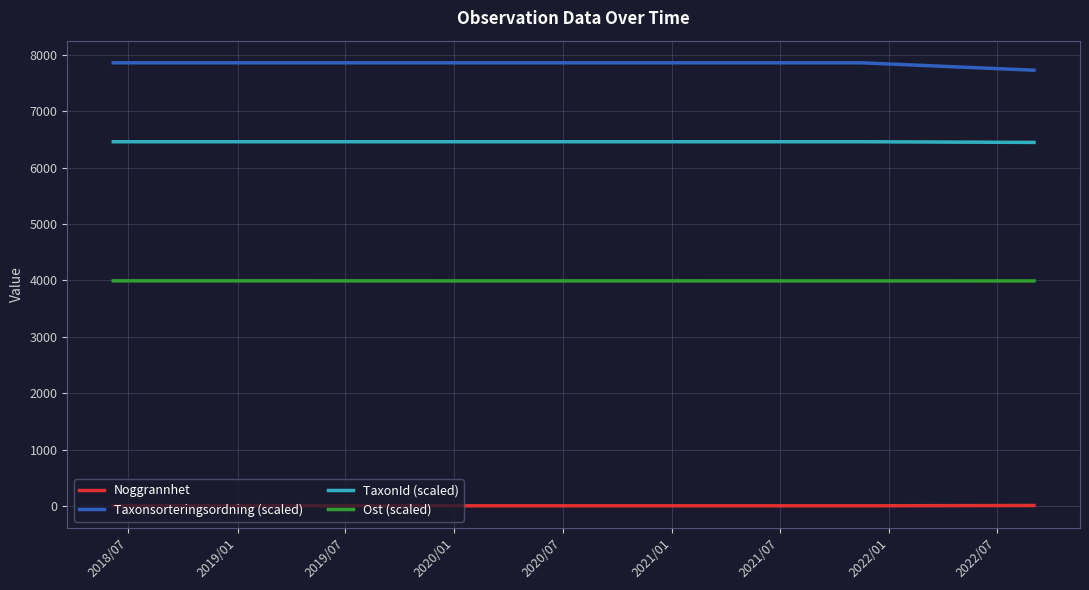

How many values in the TaxonId (scaled) series are below 6458?

1